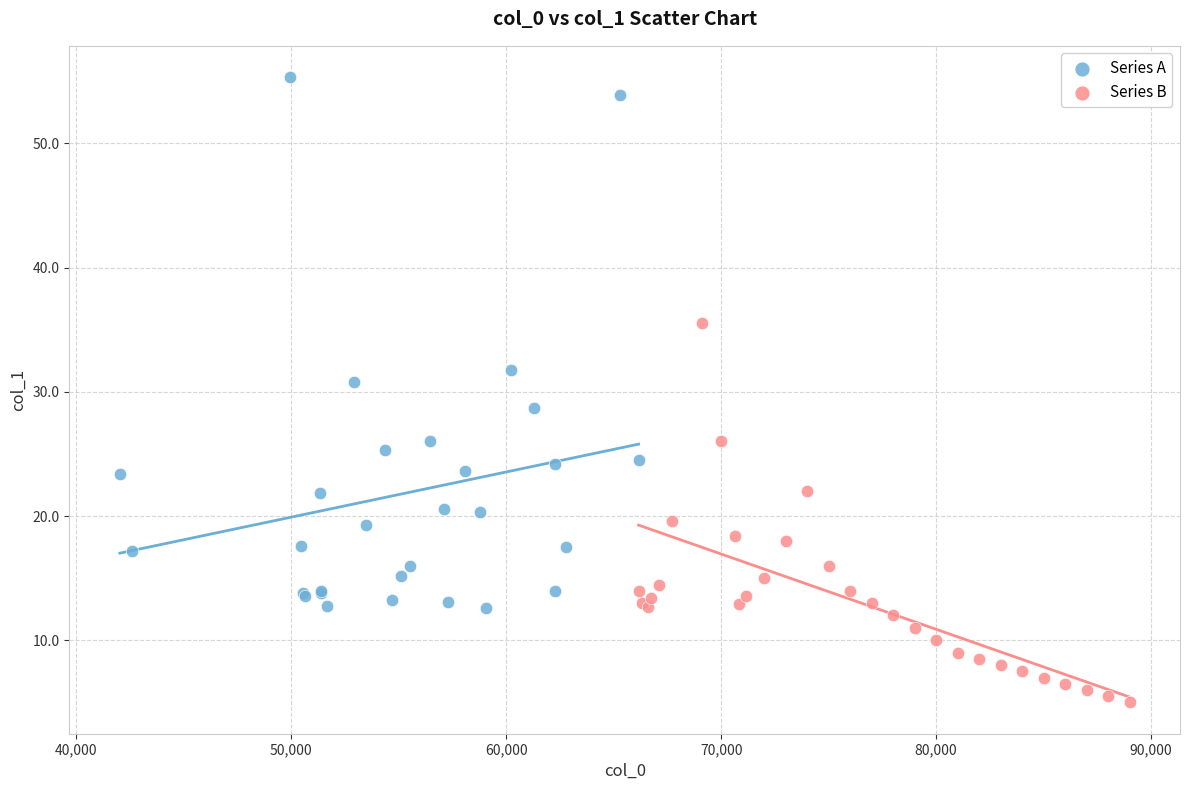

Which series contains the lowest Y value?

Series B